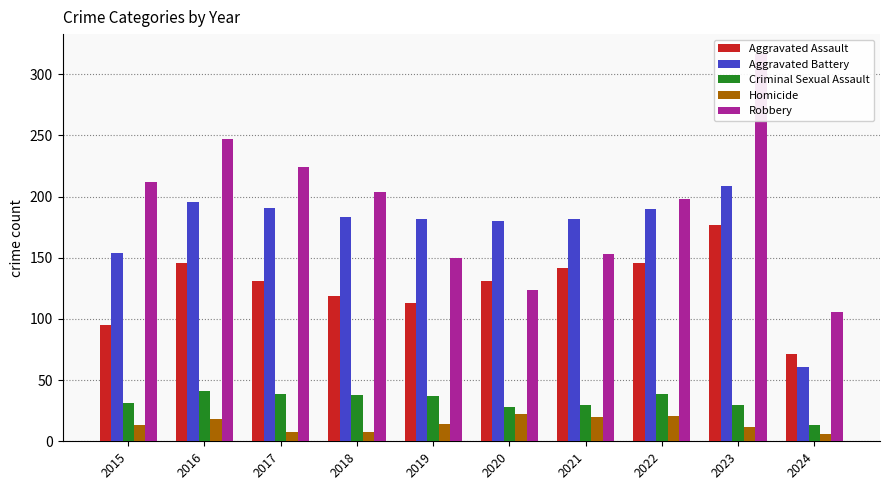

How many groups of bars are there?

10